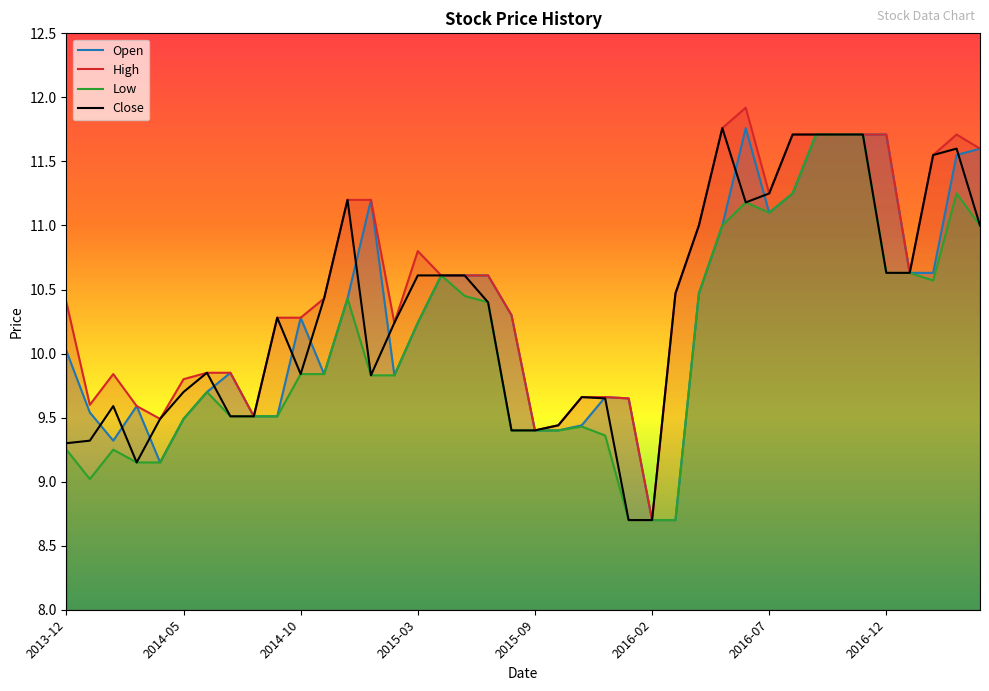

How many interior local peaks does the Open series have?

6